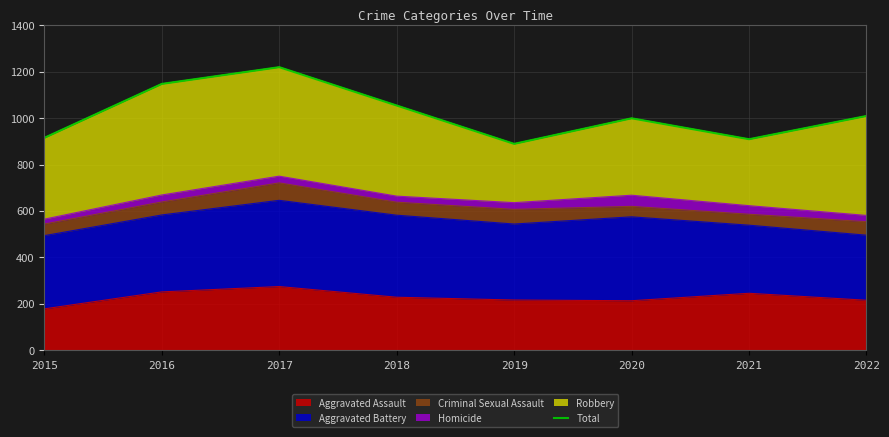

Approximately how many times larger is the value at 2020 compared to 2018?

0.9